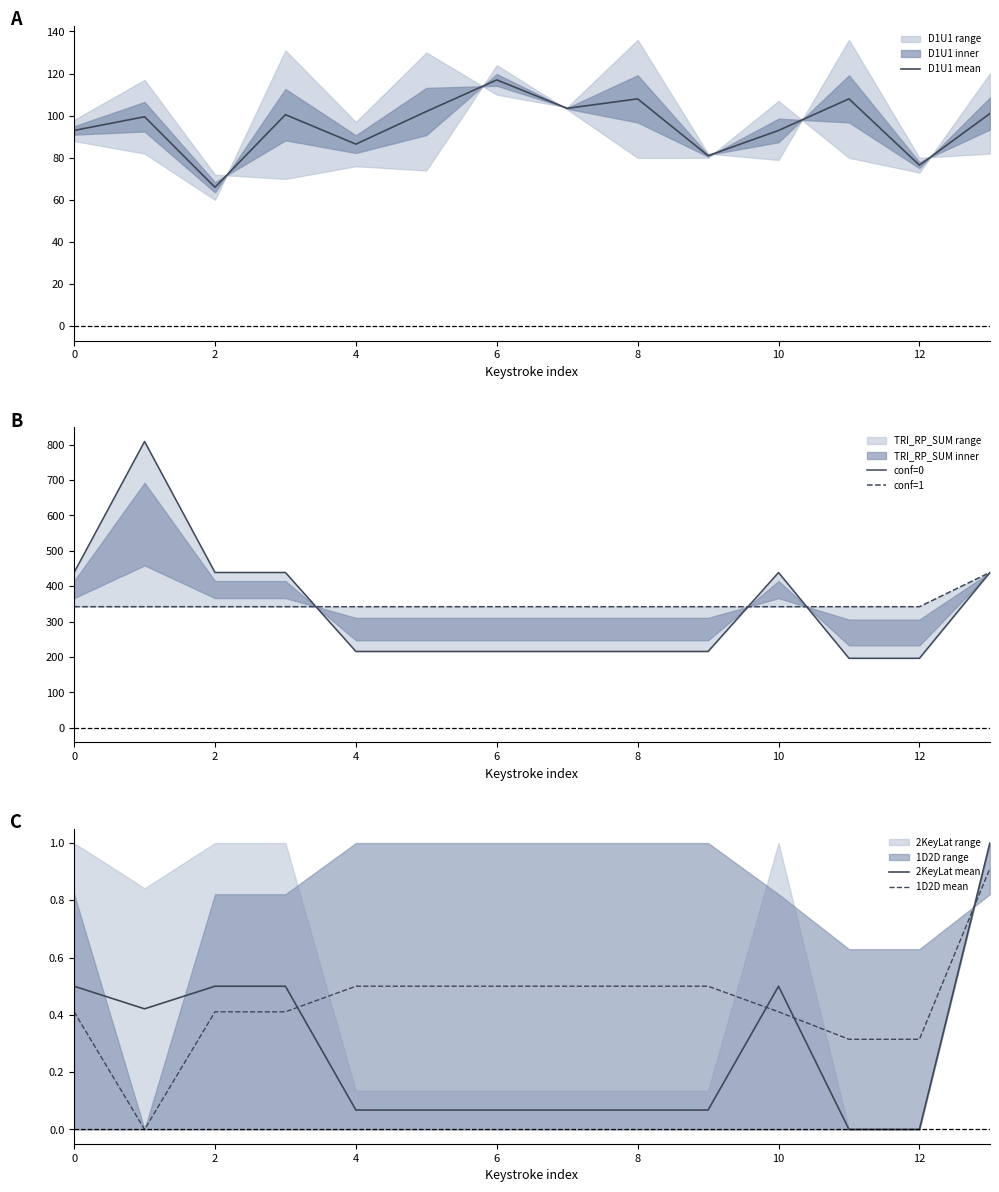

Which category has the lowest value across all series?

11